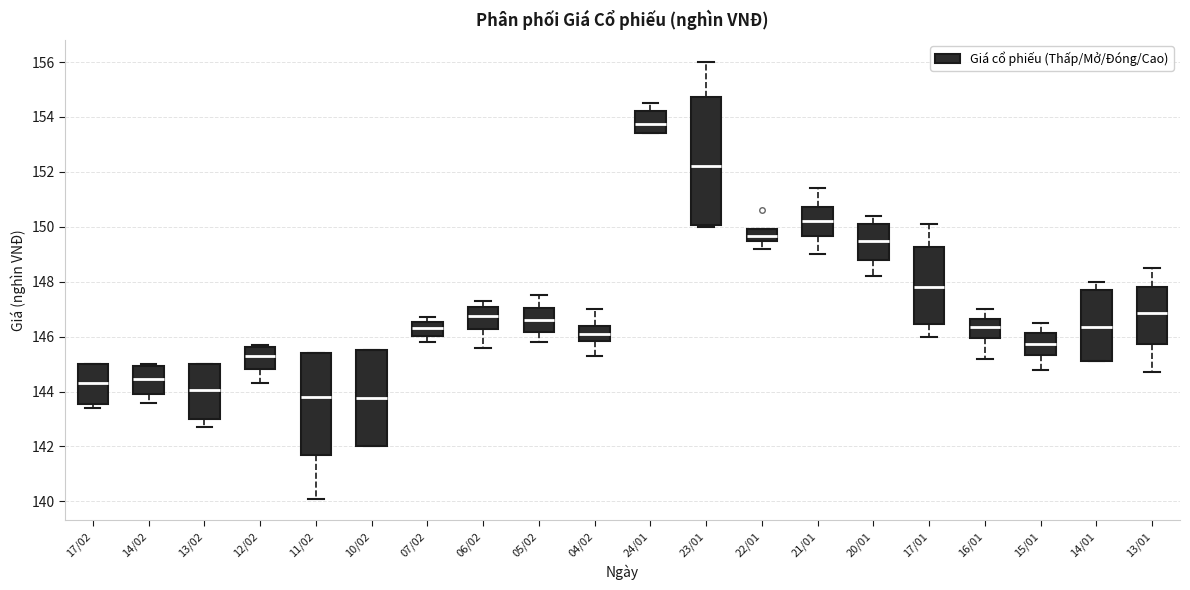

Reading left to right, transcribe this box plot: for each box, give where its median line is, the range the box spans, and where its two whiskers end, as read against the y-axis. The values are not printed on the chart, so give them approximately, as read against the axis.

17/02: median 144.4, box 143.6 to 145.0, whiskers 143.4 to 145.0
14/02: median 144.4, box 144.0 to 145.0, whiskers 143.6 to 145.0 (just above the box's upper edge)
13/02: median 144.0, box 143.0 to 145.0, whiskers 142.8 to 145.0
12/02: median 145.4, box 144.8 to 145.6, whiskers 144.4 to 145.8
11/02: median 143.8, box 141.6 to 145.4, whiskers 140.2 to 145.4
10/02: median 143.8, box 142.0 to 145.6, whiskers 142.0 to 145.6
07/02: median 146.4, box 146.0 to 146.6, whiskers 145.8 to 146.8
06/02: median 146.8, box 146.2 to 147.0, whiskers 145.6 to 147.4
05/02: median 146.6, box 146.2 to 147.0, whiskers 145.8 to 147.6
04/02: median 146.2, box 145.8 to 146.4, whiskers 145.4 to 147.0
24/01: median 153.8, box 153.4 to 154.2, whiskers 153.4 to 154.6
23/01: median 152.2, box 150.0 to 154.8, whiskers 150.0 (just below the box's lower edge) to 156.0
22/01: median 149.6 (inside the box), box 149.6 to 150.0, whiskers 149.2 to 150.0
21/01: median 150.2, box 149.6 to 150.8, whiskers 149.0 to 151.4
20/01: median 149.6, box 148.8 to 150.2, whiskers 148.2 to 150.4
17/01: median 147.8, box 146.4 to 149.2, whiskers 146.0 to 150.2
16/01: median 146.4, box 146.0 to 146.6, whiskers 145.2 to 147.0
15/01: median 145.8, box 145.4 to 146.2, whiskers 144.8 to 146.6
14/01: median 146.4, box 145.2 to 147.8, whiskers 145.2 to 148.0
13/01: median 146.8, box 145.8 to 147.8, whiskers 144.8 to 148.6